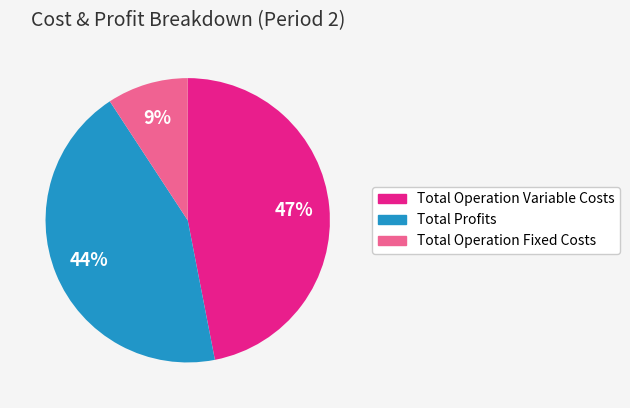

Is there a majority slice in this chart?

No